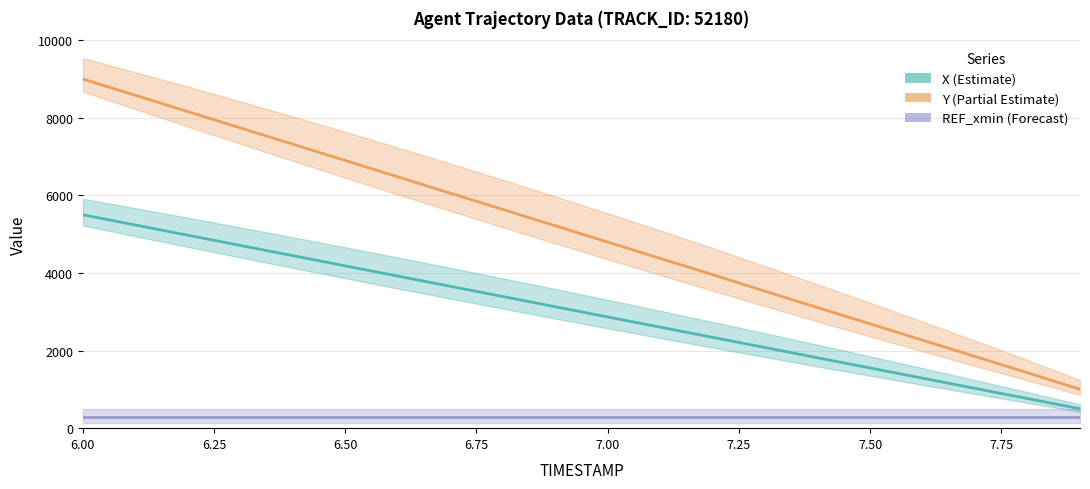

Reading left to right, extract all data points from this chart.

X (Estimate): 5500.0	5236.6	4973.1	4709.7	4446.6	4183.2	3919.8	3656.7	3393.3	3130.2	2866.8	2603.7	2340.7	2077.6	1814.5	1551.5	1288.4	1025.7	762.7	500.0
Y (Partial Estimate): 9000.0	8579.7	8159.4	7739.1	7318.8	6898.6	6478.3	6058.0	5637.7	5217.4	4797.1	4376.8	3956.5	3529.0	3108.7	2688.4	2268.1	1847.8	1427.5	1000.0
REF_xmin (Forecast): 283.1	283.1	283.1	283.1	283.1	283.1	283.1	283.1	283.1	283.1	283.1	283.1	283.1	283.1	283.1	283.1	283.1	283.1	283.1	283.1